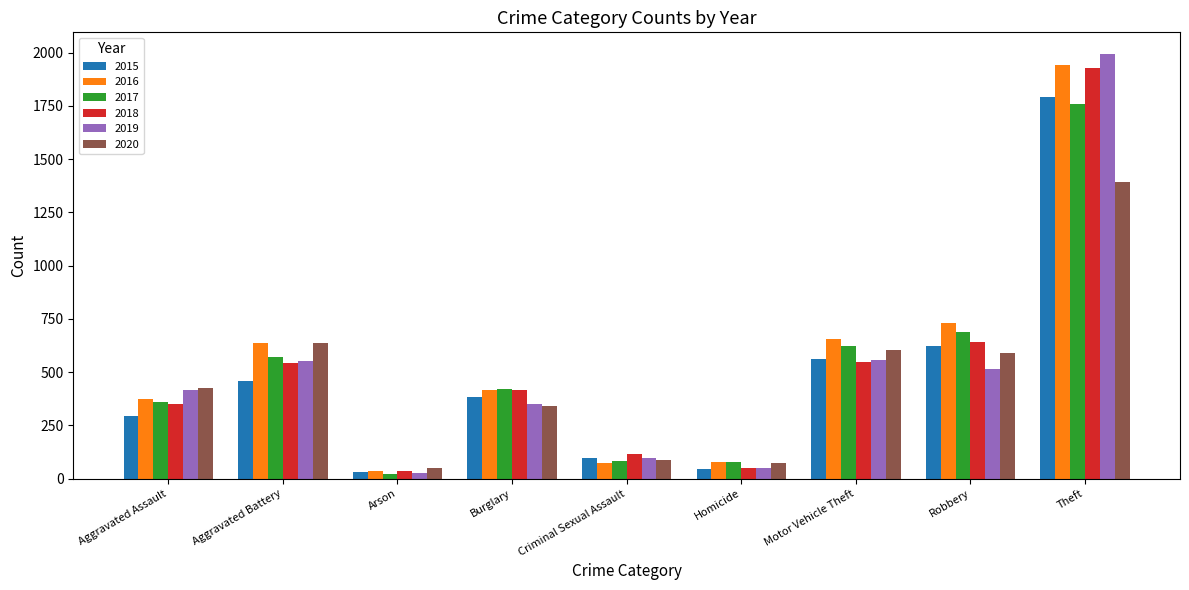

Which series changed the most between Homicide and Motor Vehicle Theft?

2016